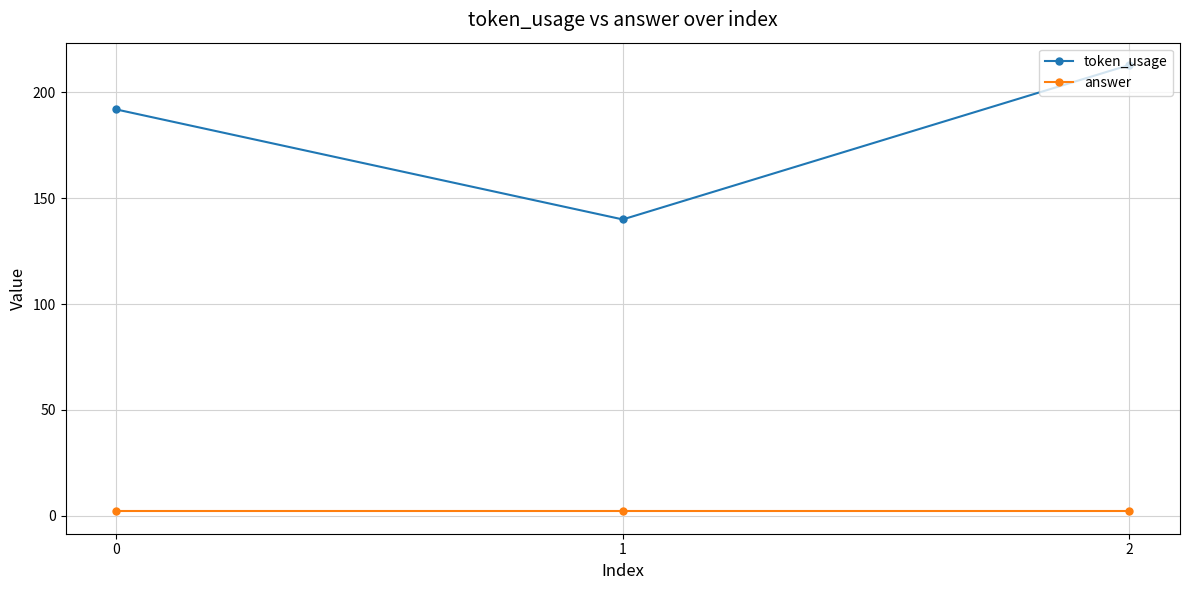

What are all the series names shown in the legend?

token_usage, answer